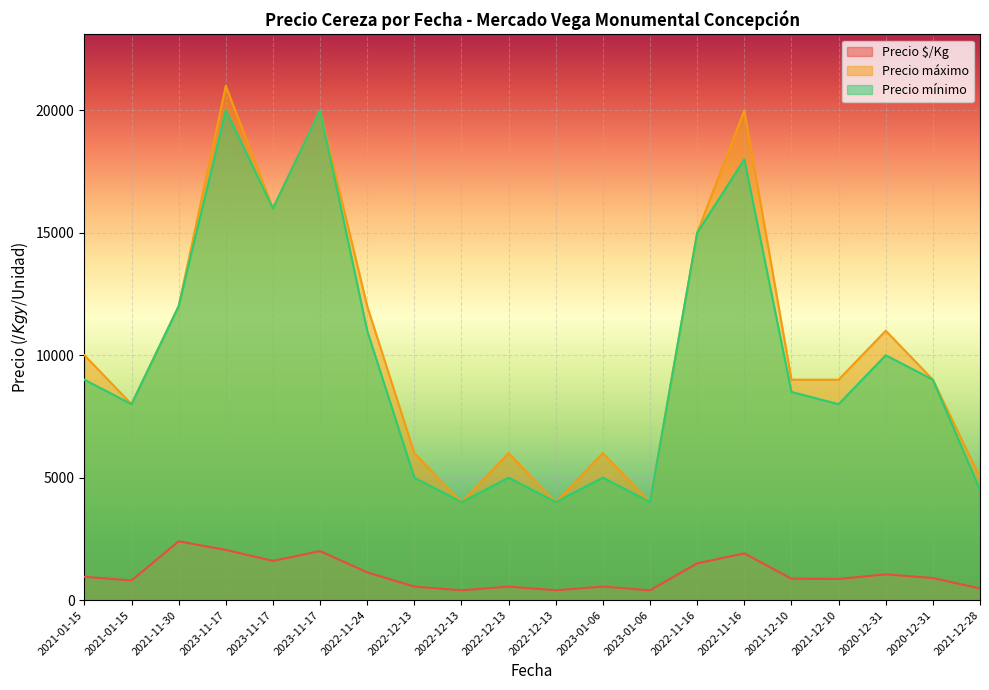

True or false: Precio mínimo has more than 2 points higher than both neighbors.

True